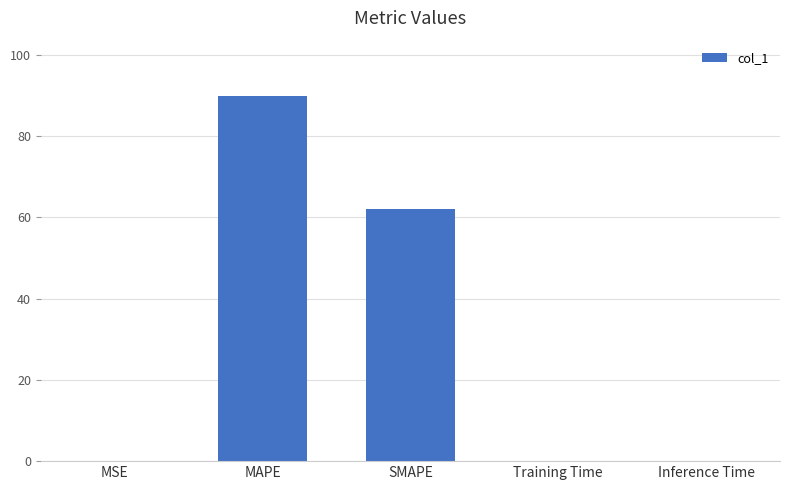

The value at MAPE is 128.8. True or false?

False